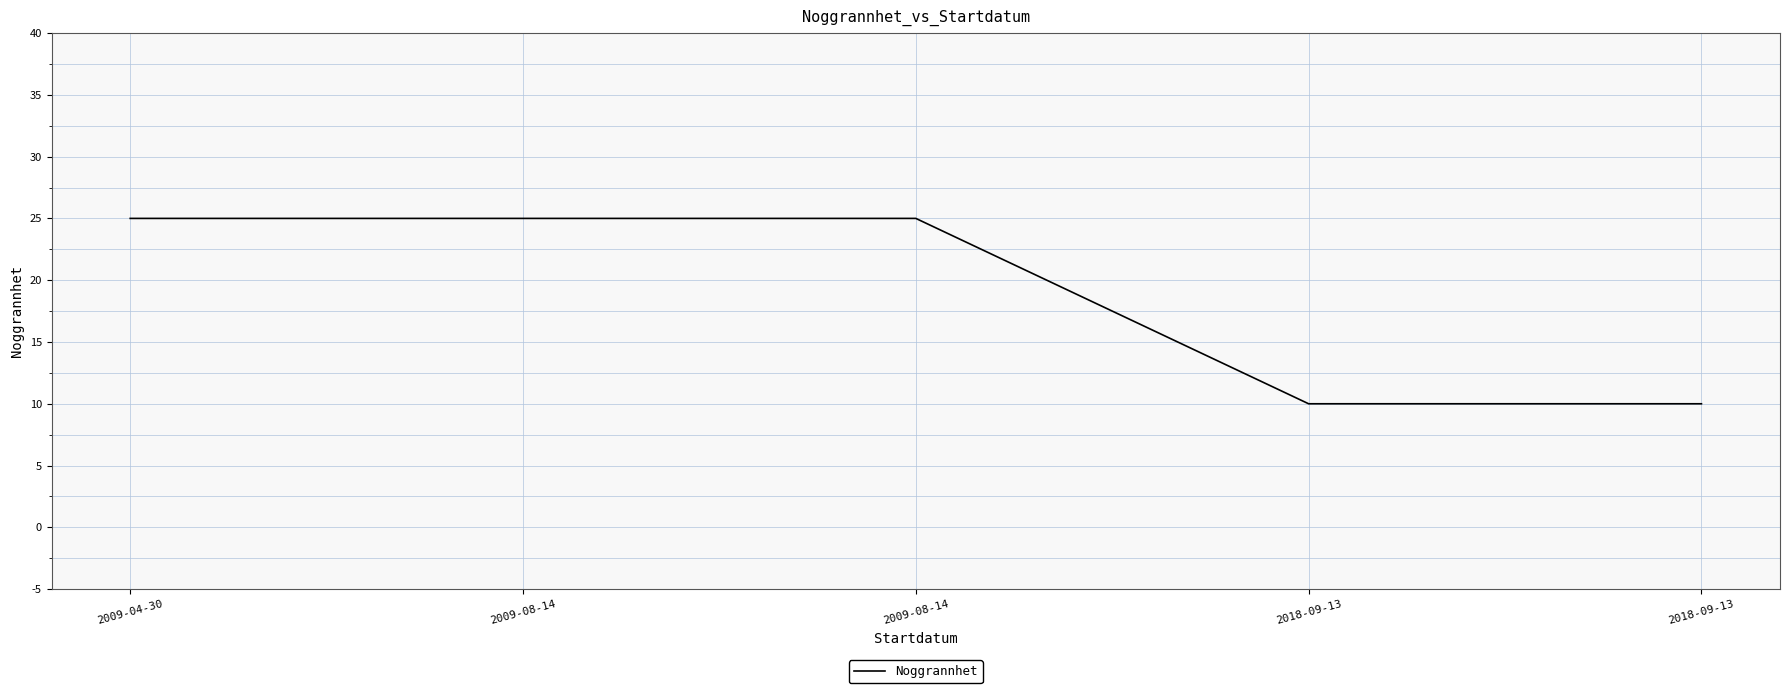

What is the sum of the values at 2009-08-14 and 2009-08-14?

50